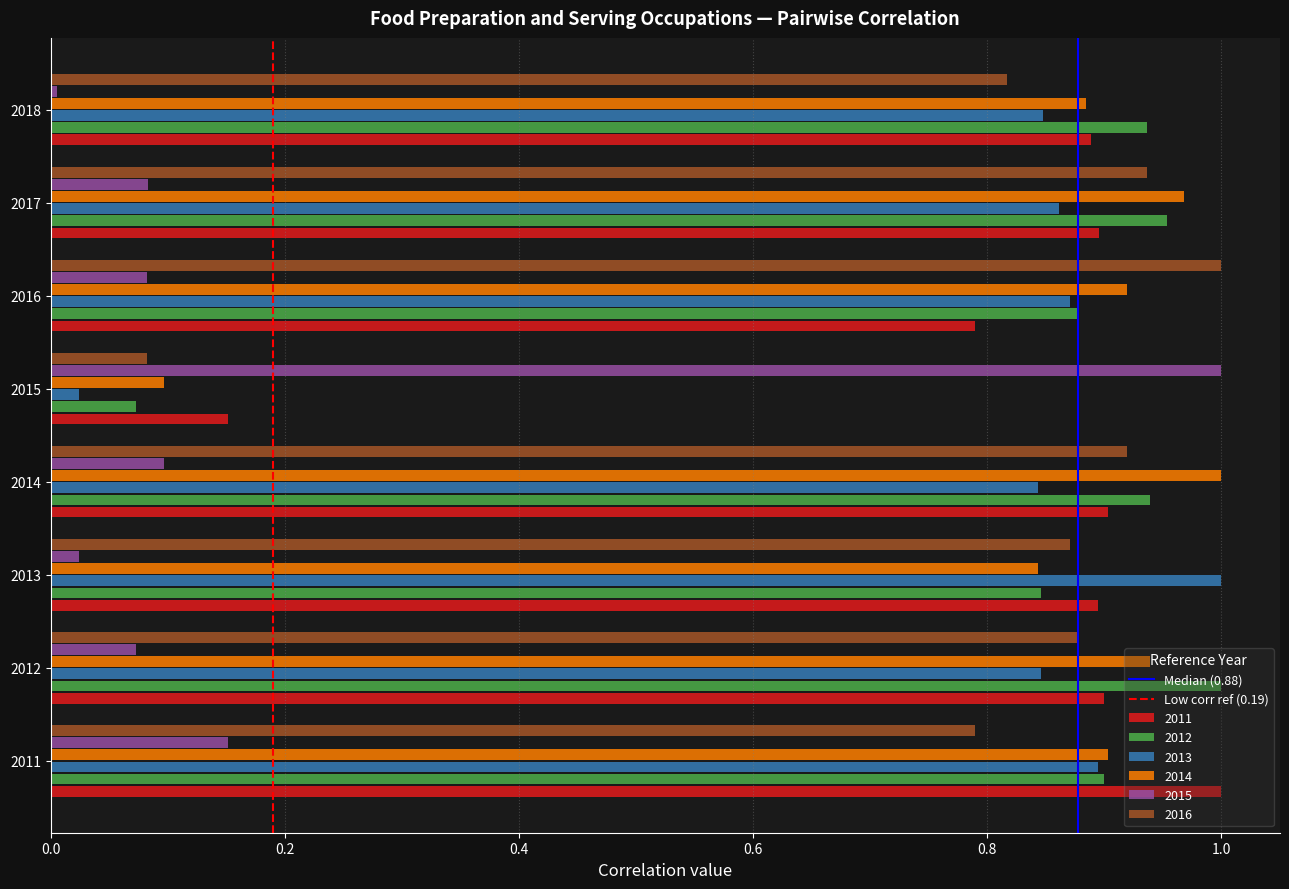

What is the total value across all series at 2011?

4.6